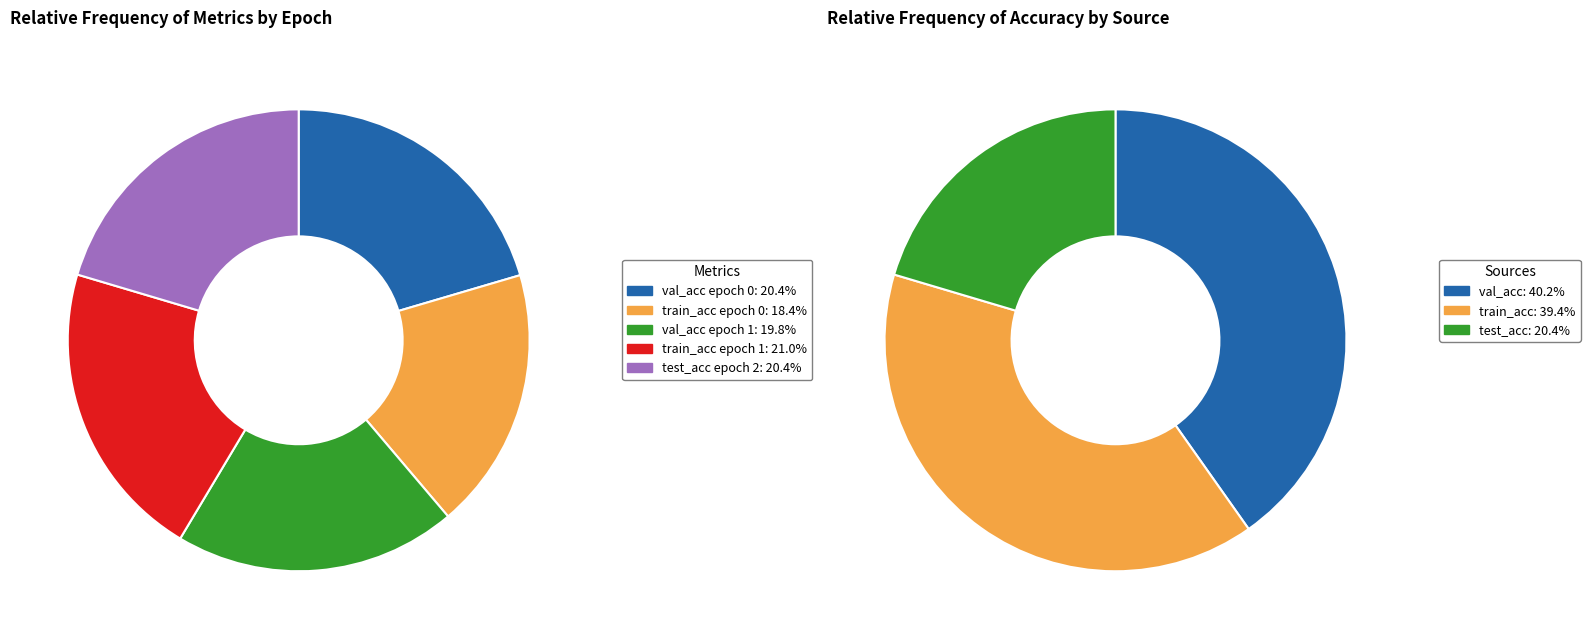

What percentage is the train_acc (epoch 0) slice, to the nearest percent?

18%